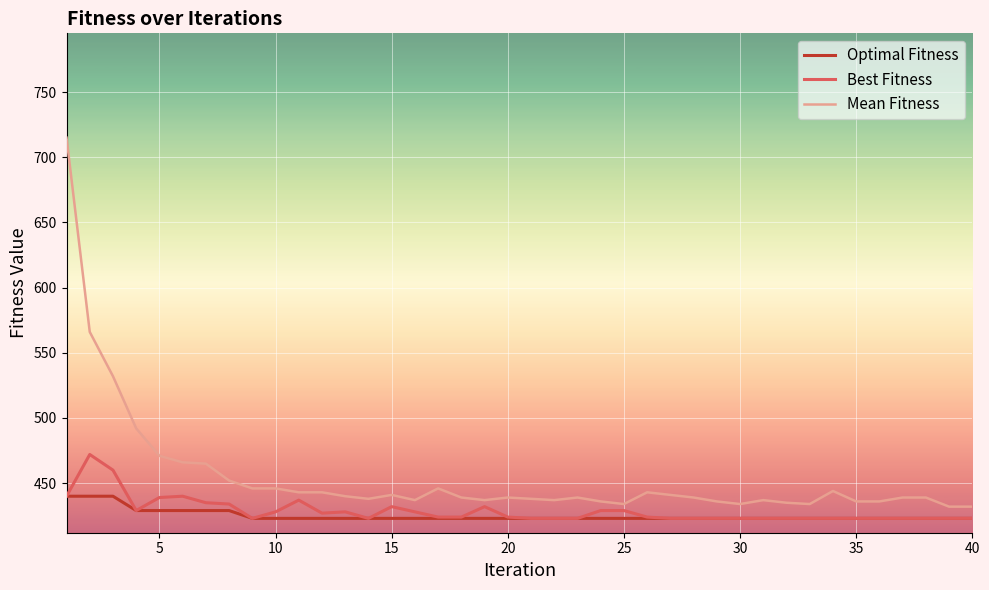

Which series has the largest total across all categories?

Mean Fitness